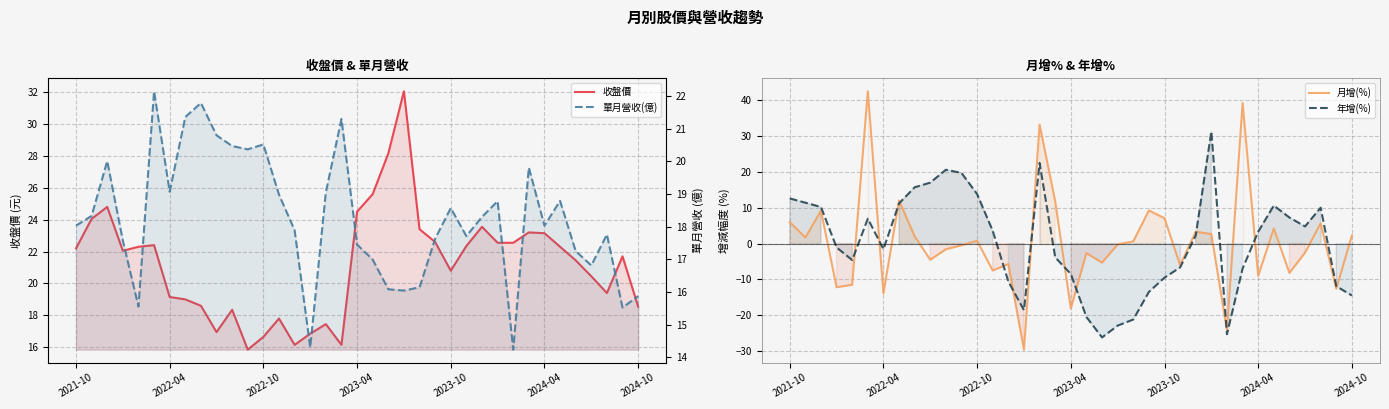

Is the value of 單月營收(億) at 14 greater than the value of 月增(%) at 33?

Yes